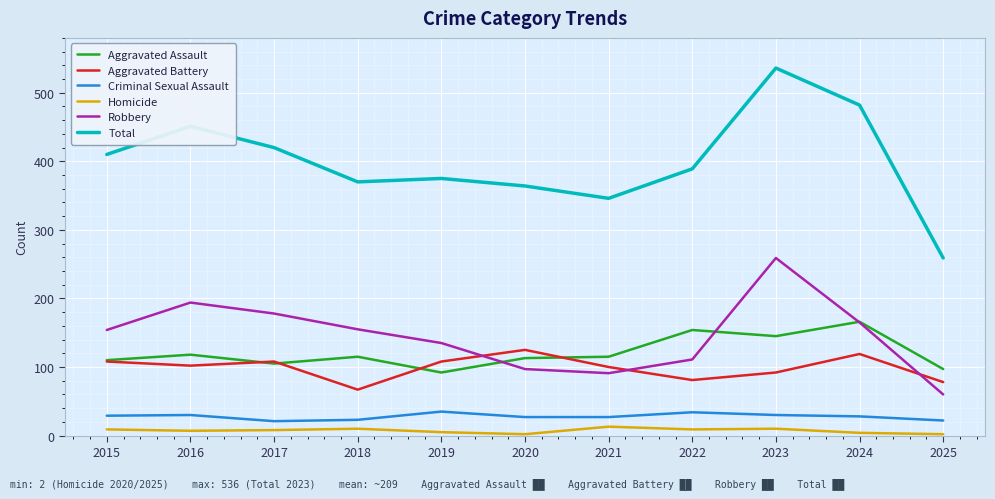

What are all the series names shown in the legend?

Aggravated Assault, Aggravated Battery, Criminal Sexual Assault, Homicide, Robbery, Total